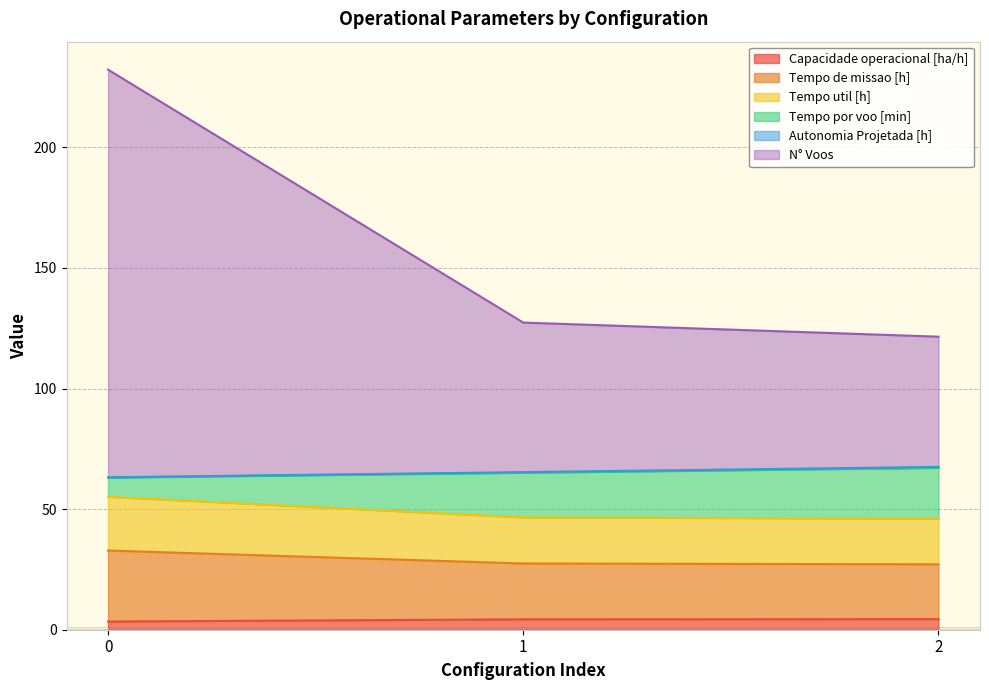

True or false: Capacidade operacional [ha/h] has a value of 3.4 at 0.

True